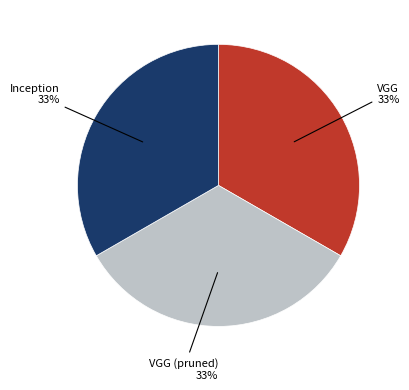

Is Inception the majority of the pie?

No